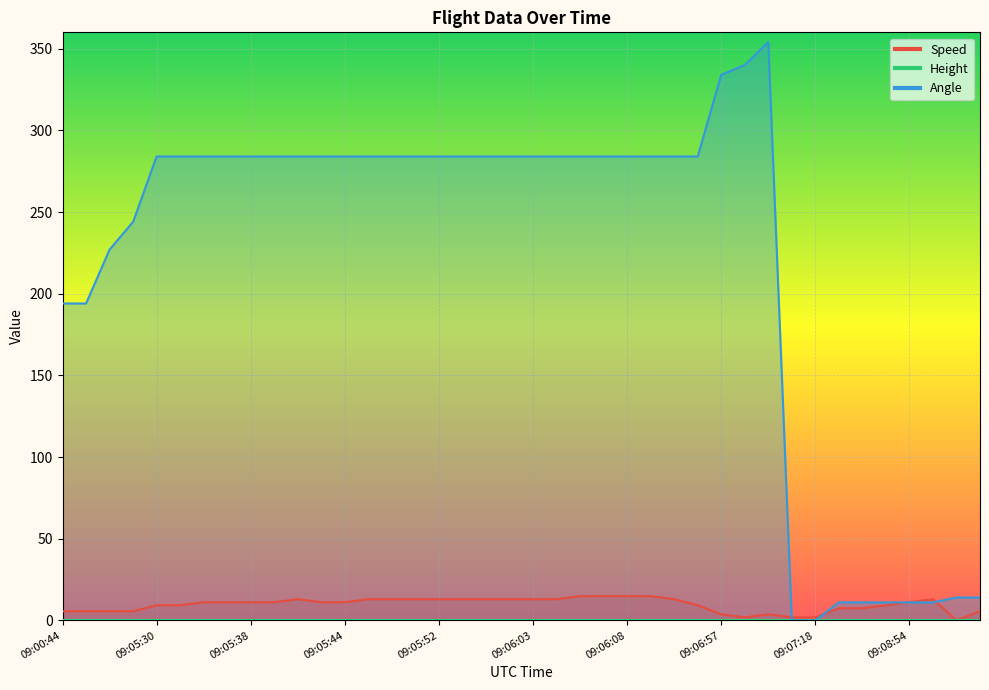

Reading left to right, what are all the values shown in this chart?

Speed: 5.6	5.6	5.6	5.6	9.3	9.3	11.1	11.1	11.1	11.1	13.0	11.1	11.1	13.0	13.0	13.0	13.0	13.0	13.0	13.0	13.0	13.0	14.8	14.8	14.8	14.8	13.0	9.3	3.7	1.9	3.7	1.9	1.9	7.4	7.4	9.3	11.1	13.0	0.0	5.6
Angle: 194.0	194.0	227.0	244.0	284.0	284.0	284.0	284.0	284.0	284.0	284.0	284.0	284.0	284.0	284.0	284.0	284.0	284.0	284.0	284.0	284.0	284.0	284.0	284.0	284.0	284.0	284.0	284.0	334.0	340.0	354.0	0.0	0.0	11.0	11.0	11.0	11.0	11.0	14.0	14.0